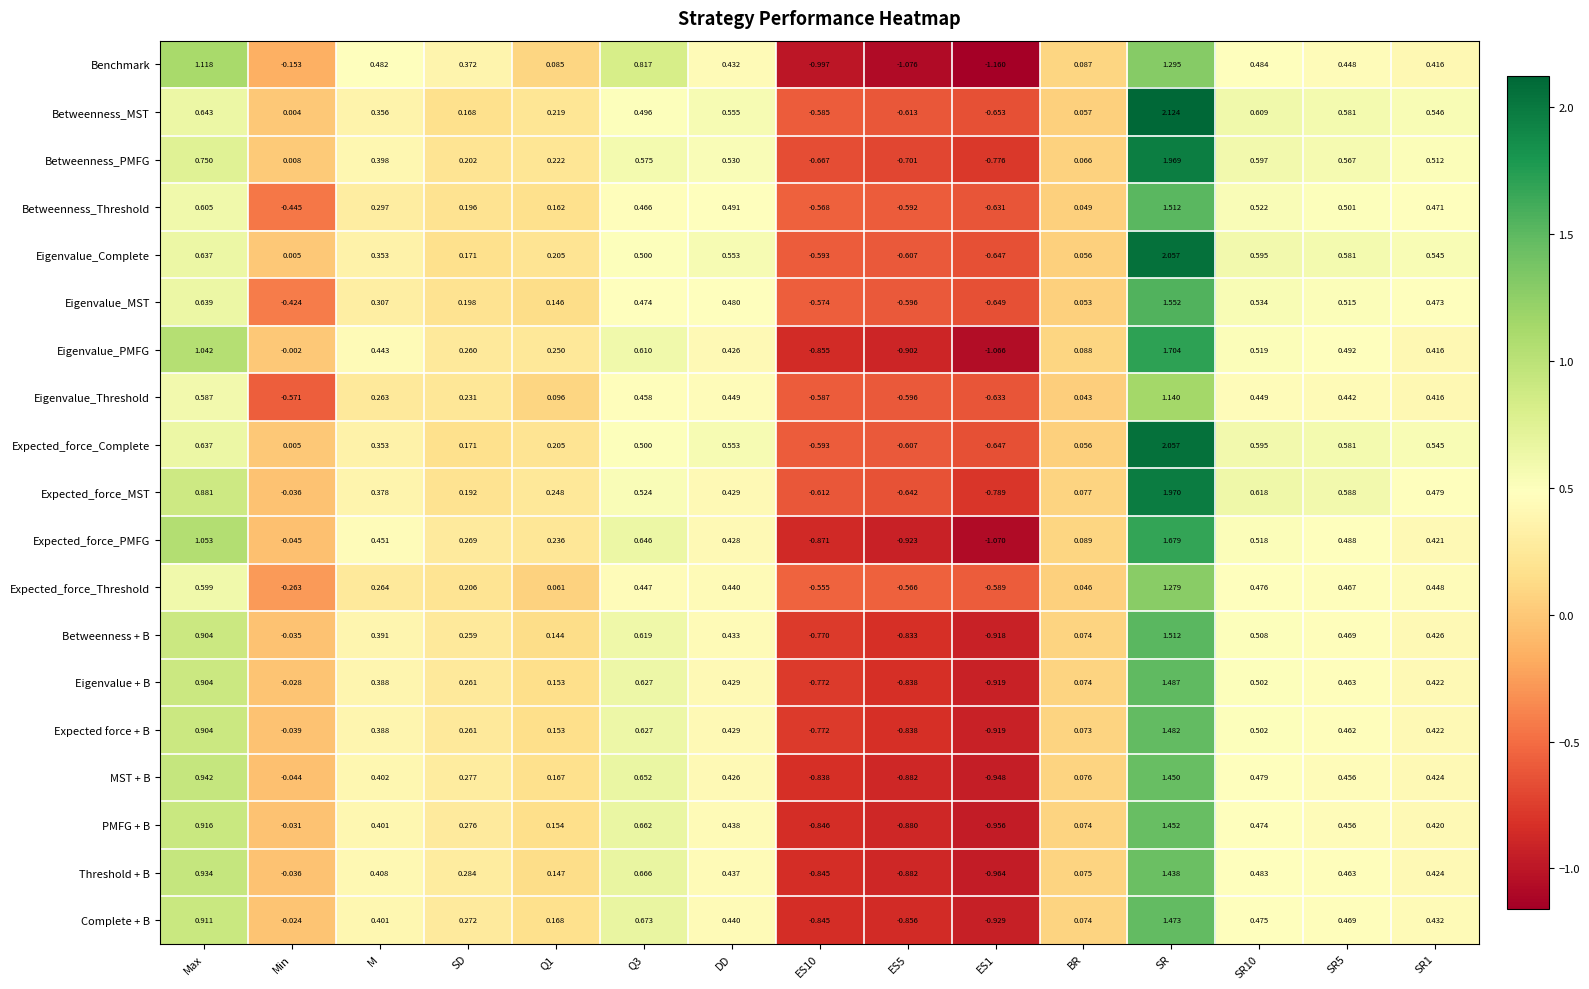

Which category has the highest value across all series?

SR